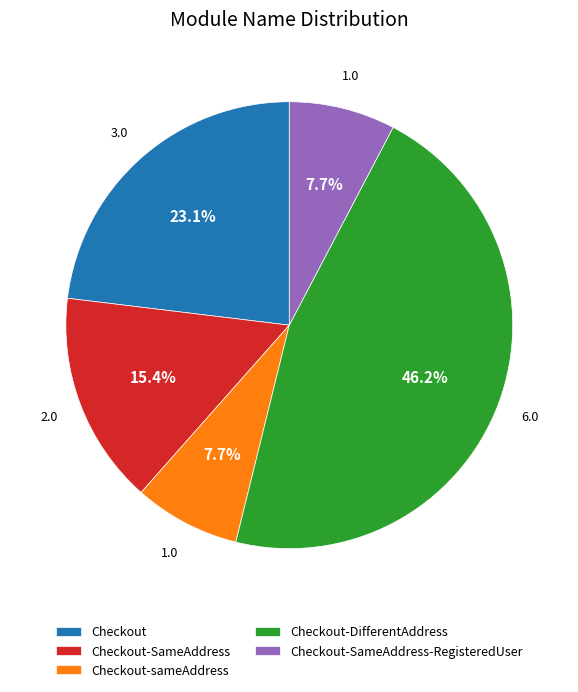

What is the total percentage of Checkout and Checkout-DifferentAddress?

69.2%